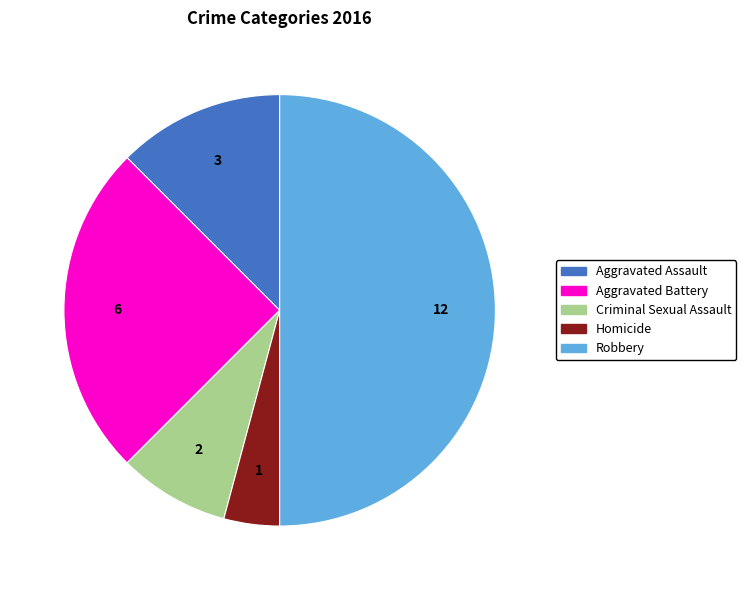

Between Homicide and Aggravated Battery, which is larger?

Aggravated Battery